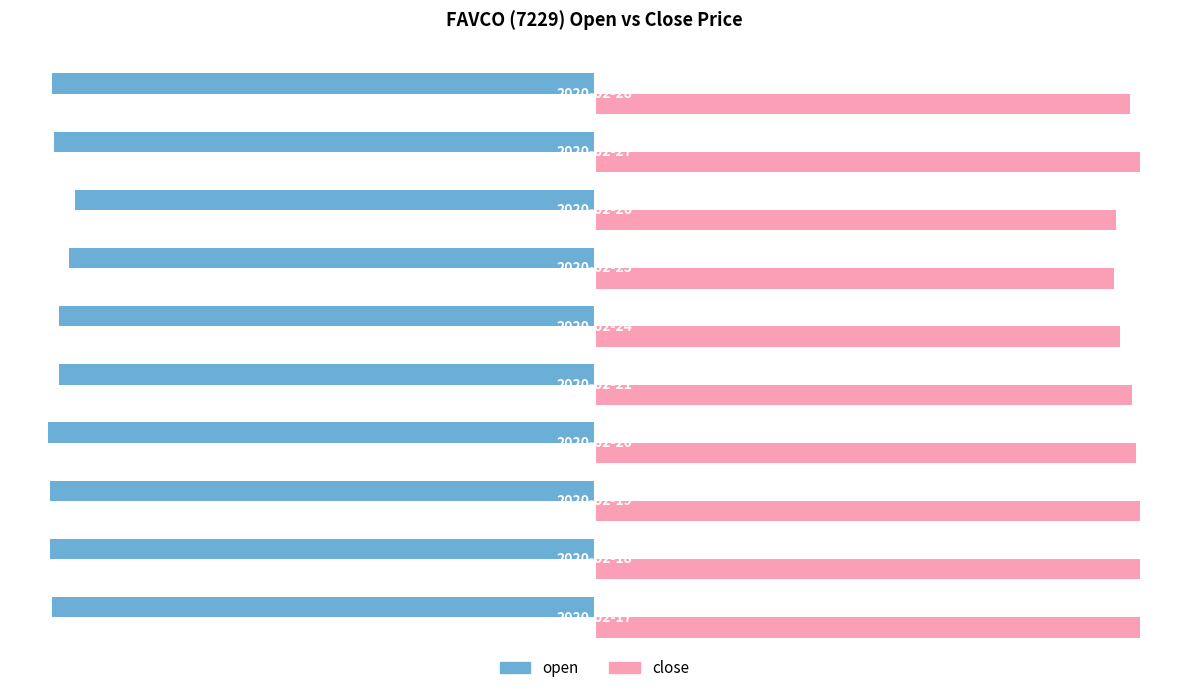

Which series has the largest range (max minus min)?

open